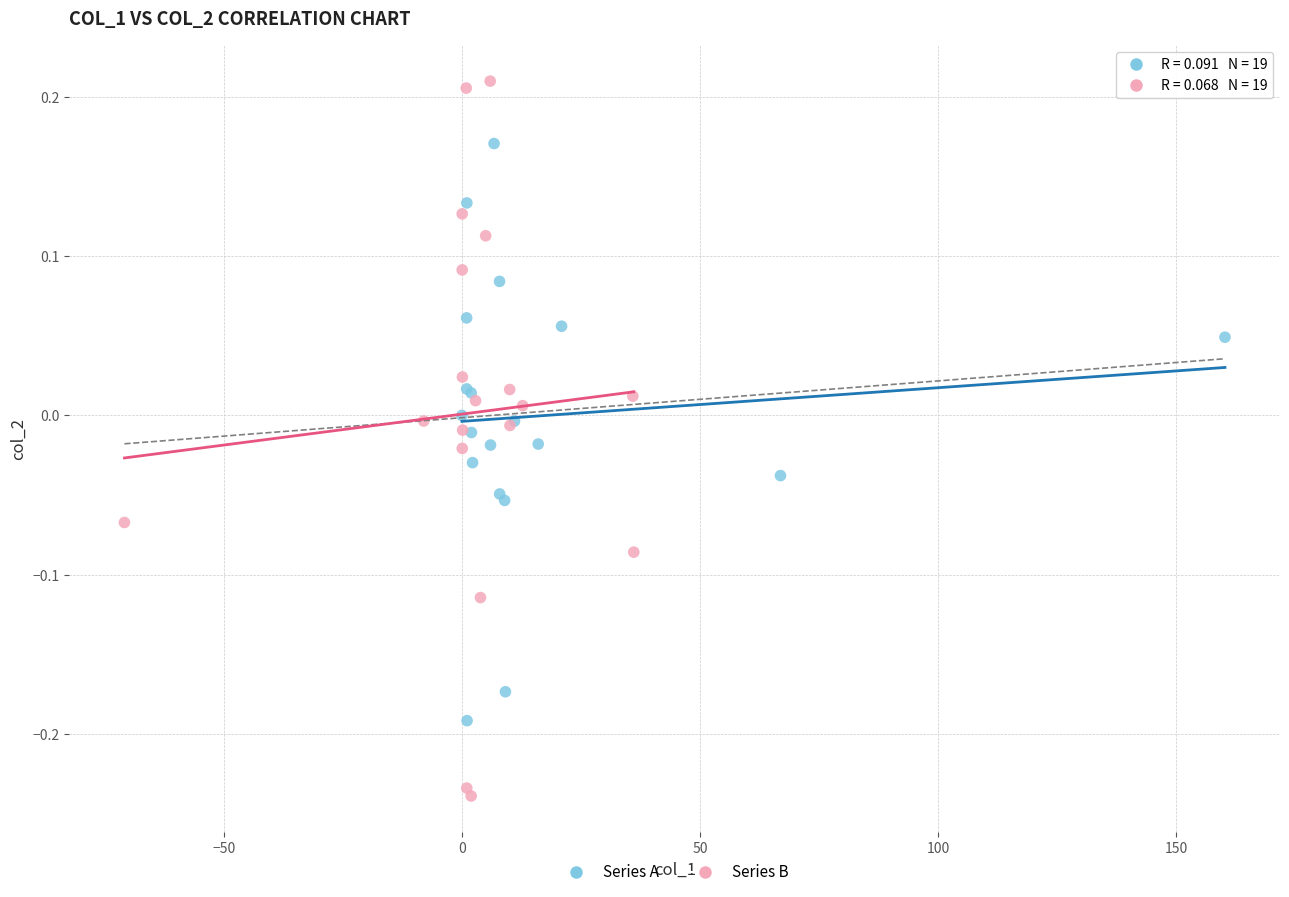

Which series reaches the maximum Y coordinate?

Series B